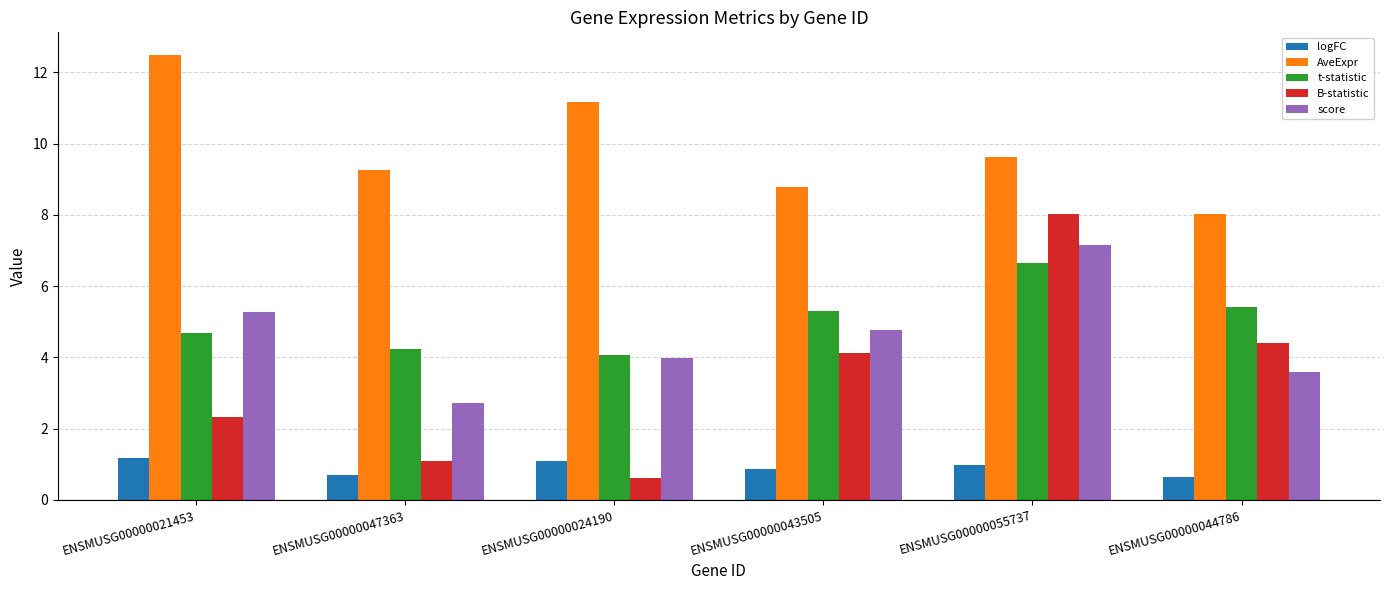

The t-statistic series shows 4.2 at ENSMUSG00000047363. True or false?

True